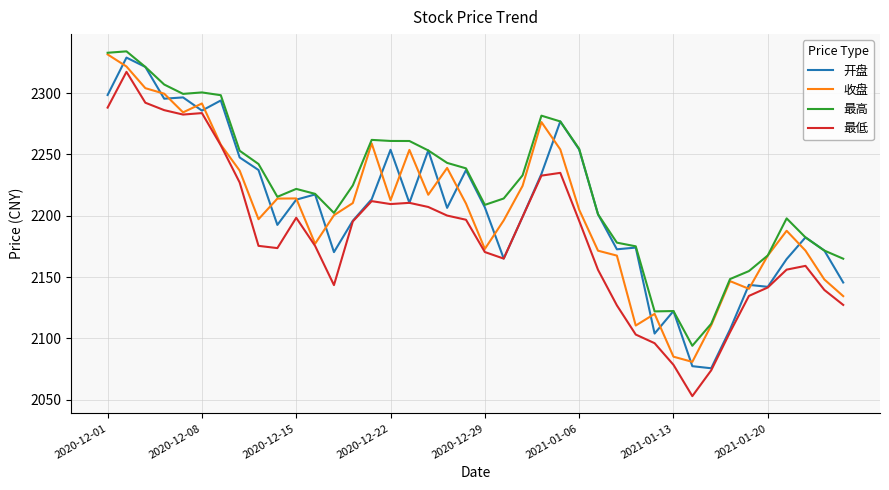

Which series has the largest total across all categories?

最高